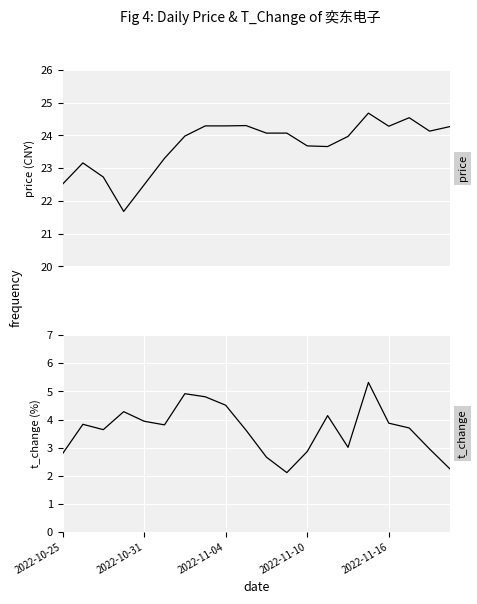

True or false: price and t_change intersect in this chart.

False